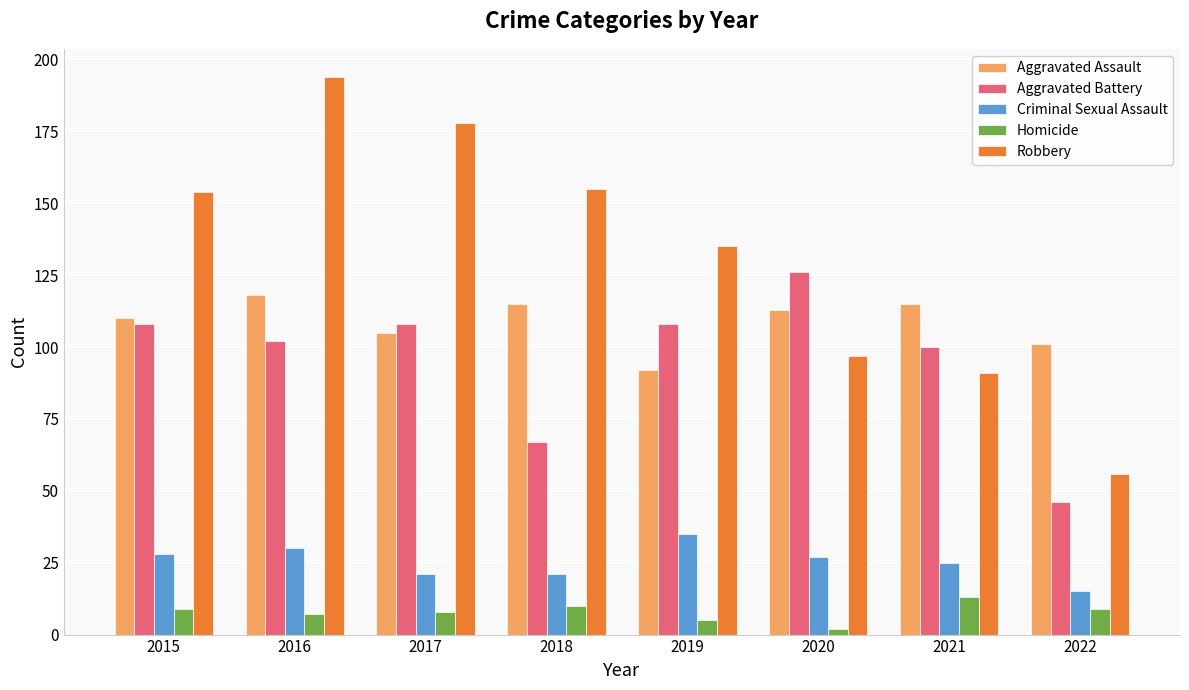

Where does the Aggravated Assault series first go above 113?

2016